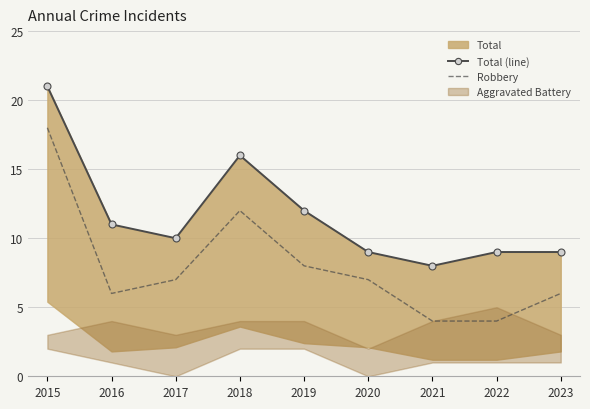

The value of Total (line) at 2017 is 10. True or false?

True